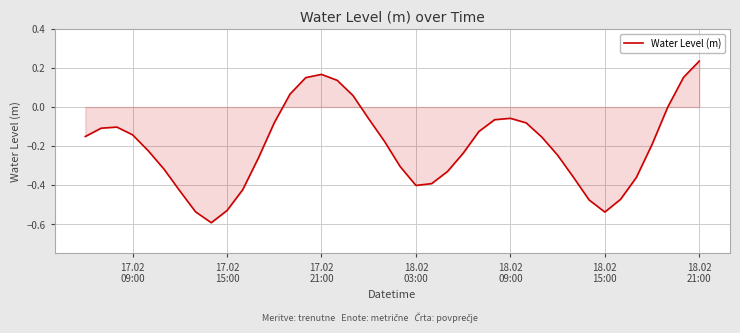

What is the difference between the maximum and minimum values?

0.8